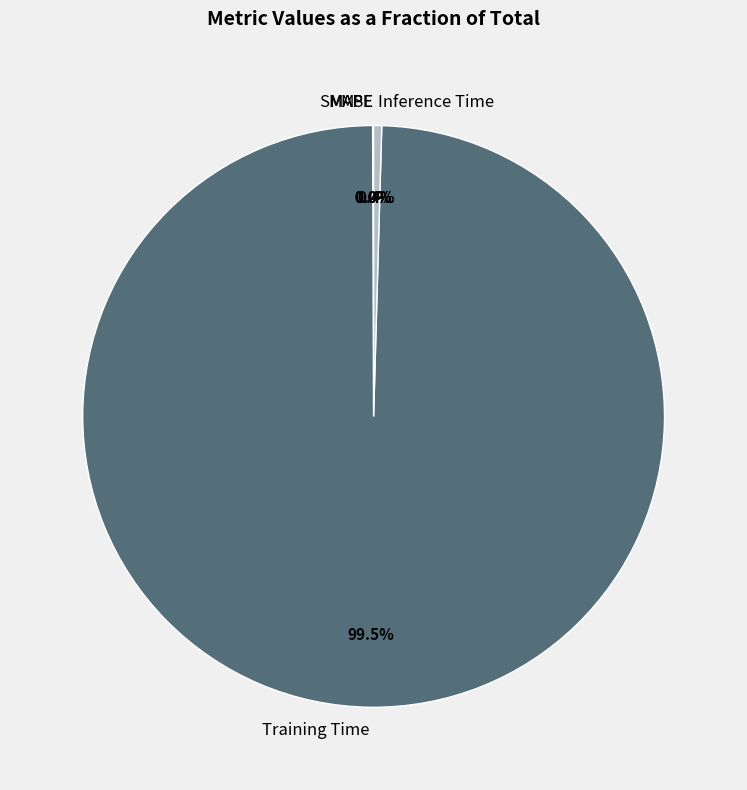

How much of the chart is everything except Inference Time?

99.6%